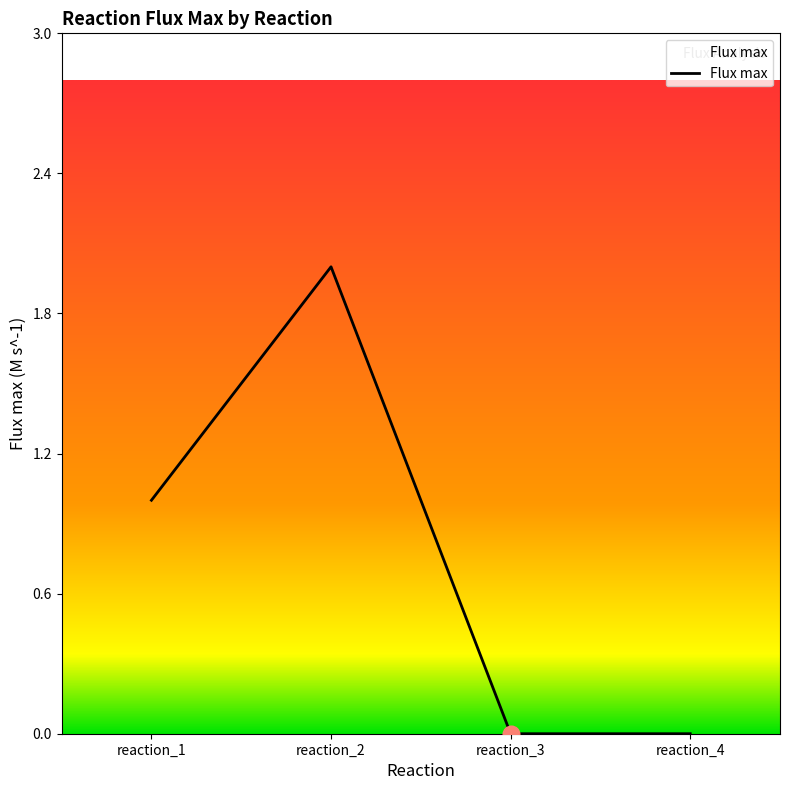

Which category has the highest value across all series?

reaction_2